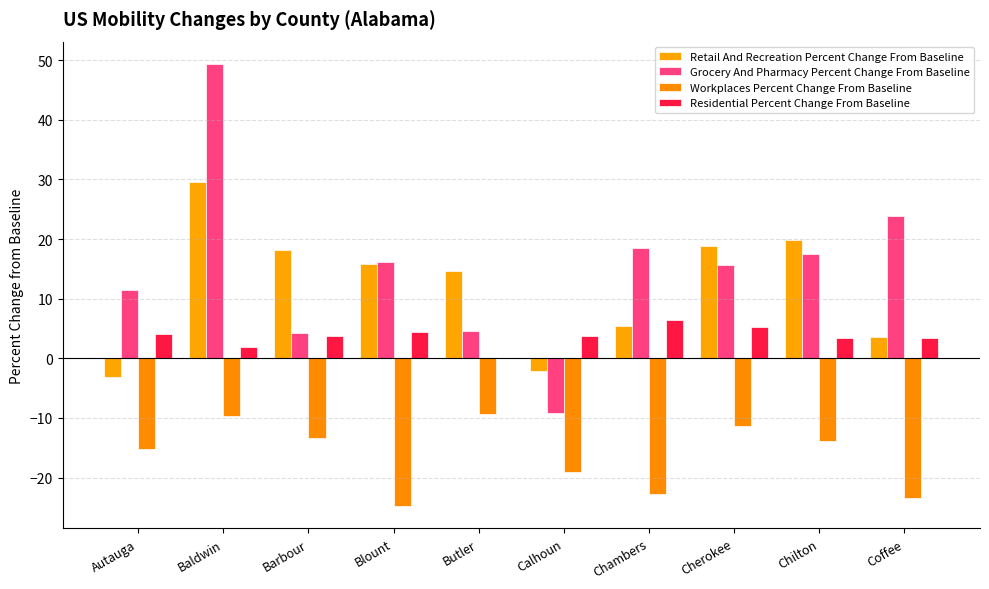

What is the label of the 1st bar from the left?

Autauga